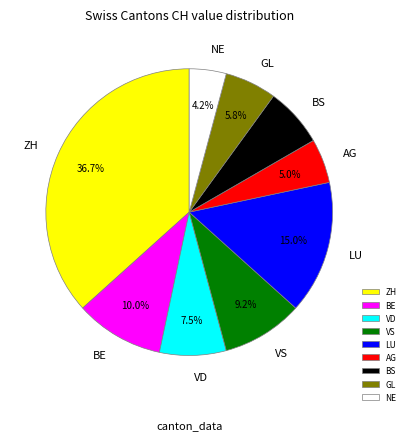

Which slice is the largest?

ZH